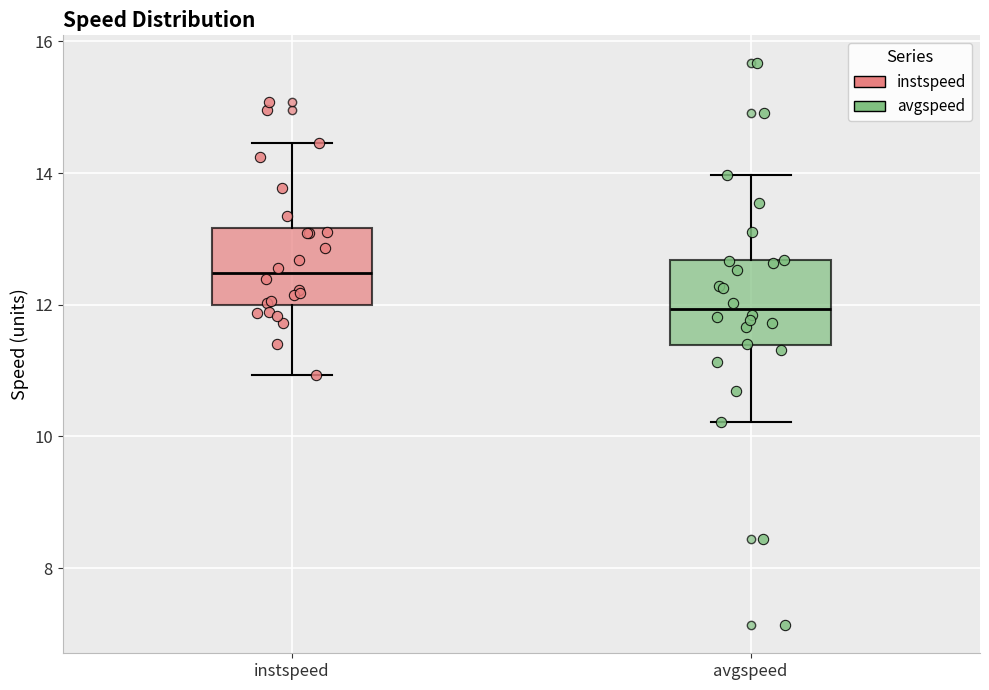

Where is the lower edge of the box for instspeed on the y-axis? The values are not printed on the chart, so give them approximately, as read against the axis.

12.0